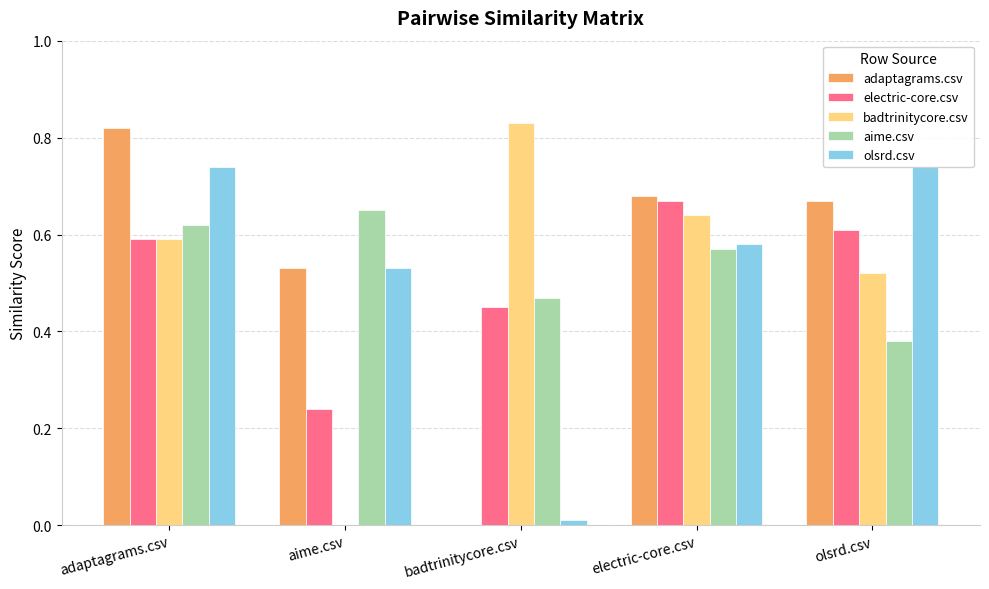

The adaptagrams.csv series shows 0.3 at electric-core.csv. True or false?

False